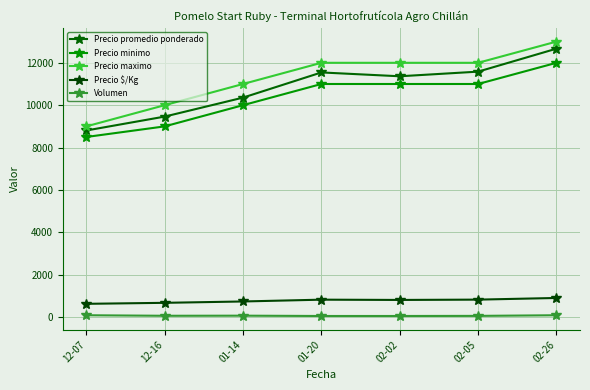

Count the number of data series in this chart.

5